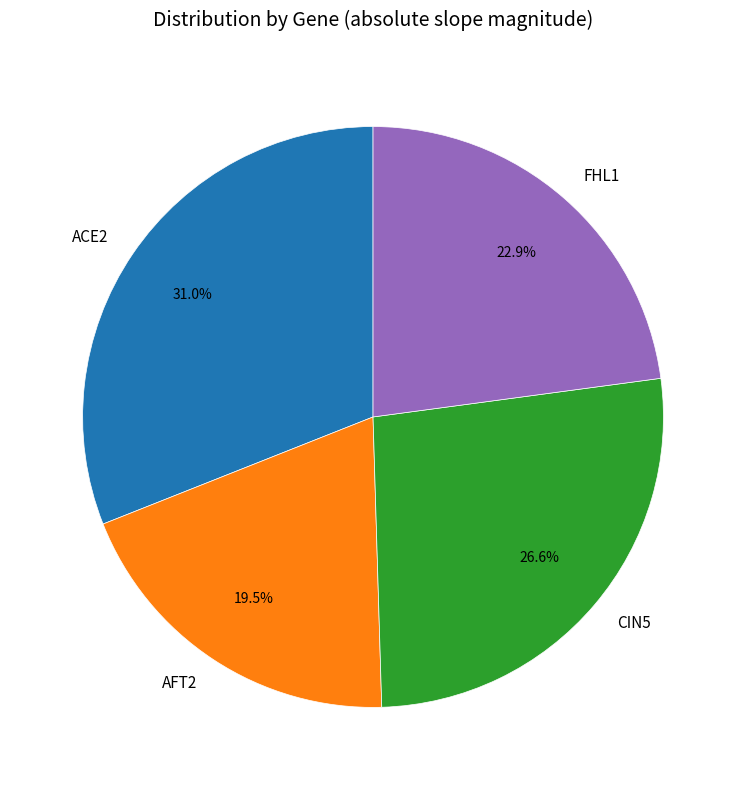

The AFT2 slice represents 30% of the pie. True or false?

False